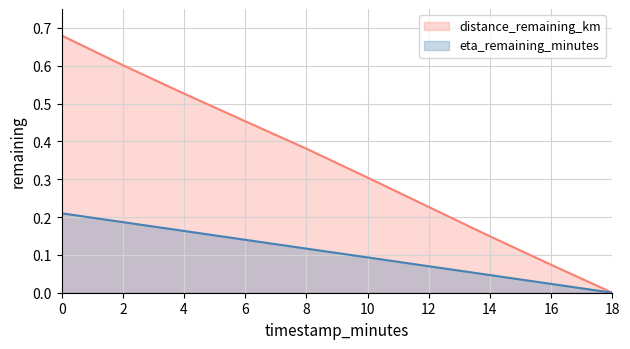

Is it true that eta_remaining_minutes equals 0.0 at 16.0?

False